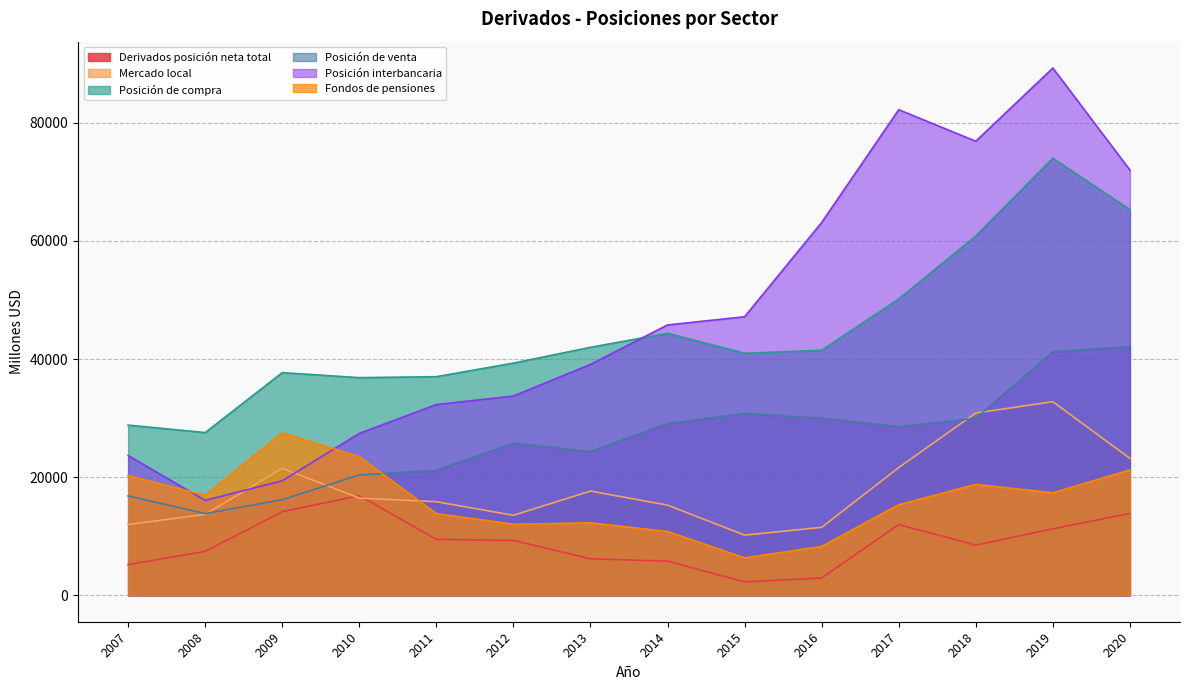

The Posición interbancaria series shows 16367 at 2020. True or false?

False